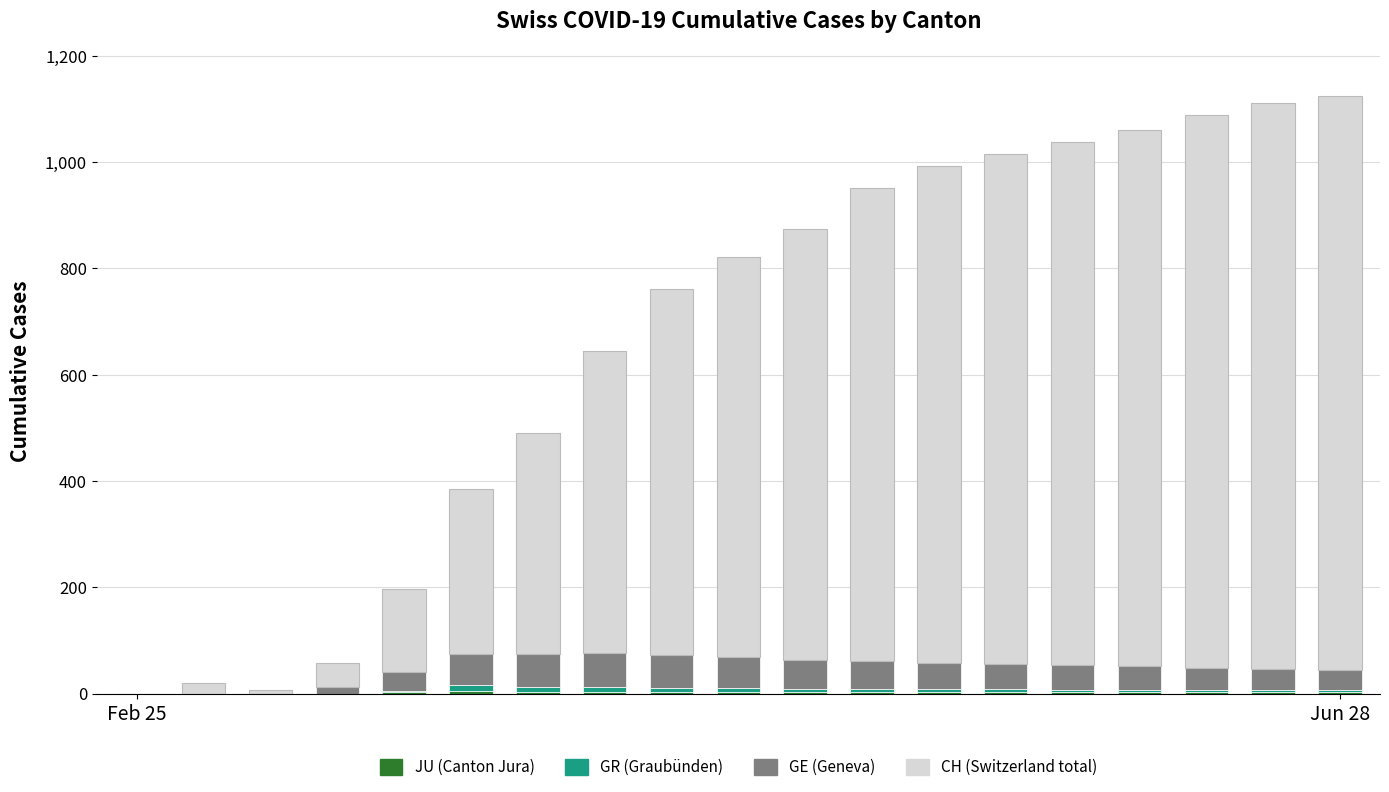

Count the number of data series in this chart.

4